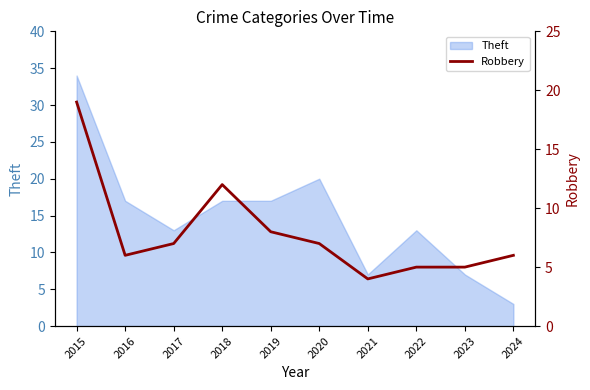

Is it true that Theft equals 13 at 2017?

True